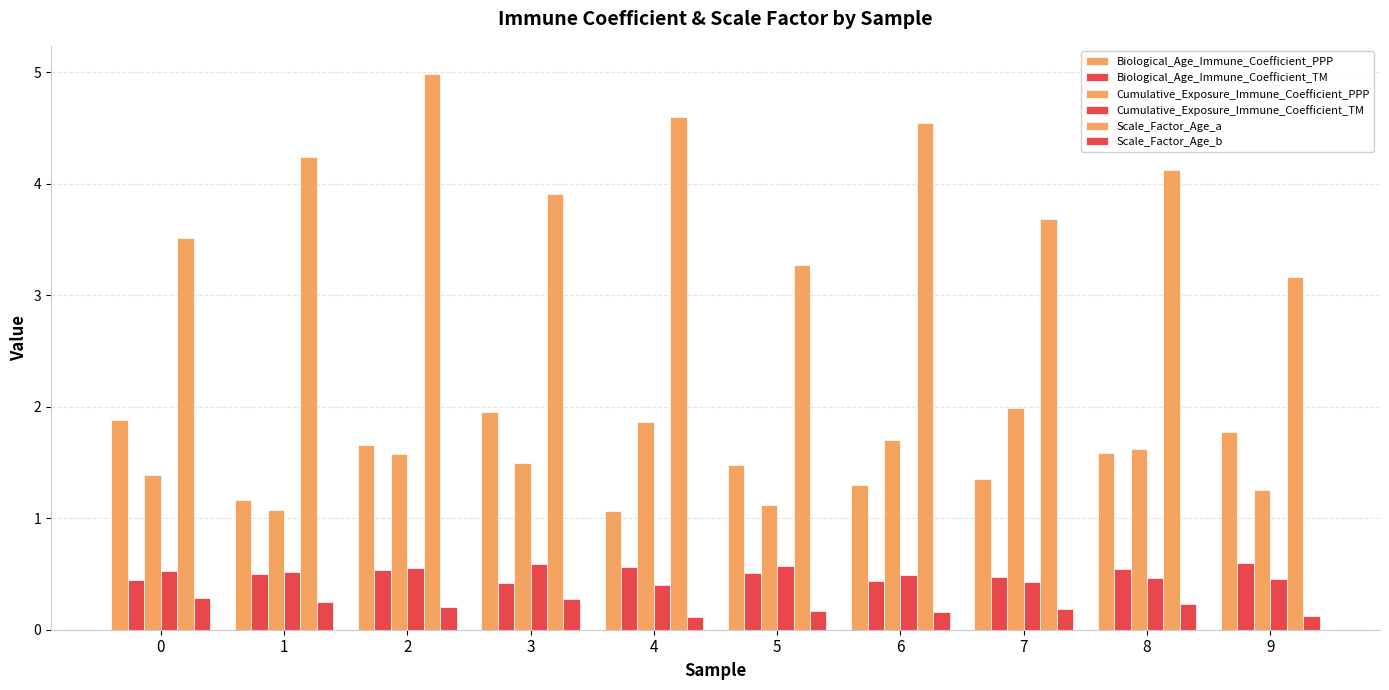

Is the value of Biological_Age_Immune_Coefficient_PPP at 3 greater than the value of Scale_Factor_Age_a at 3?

No